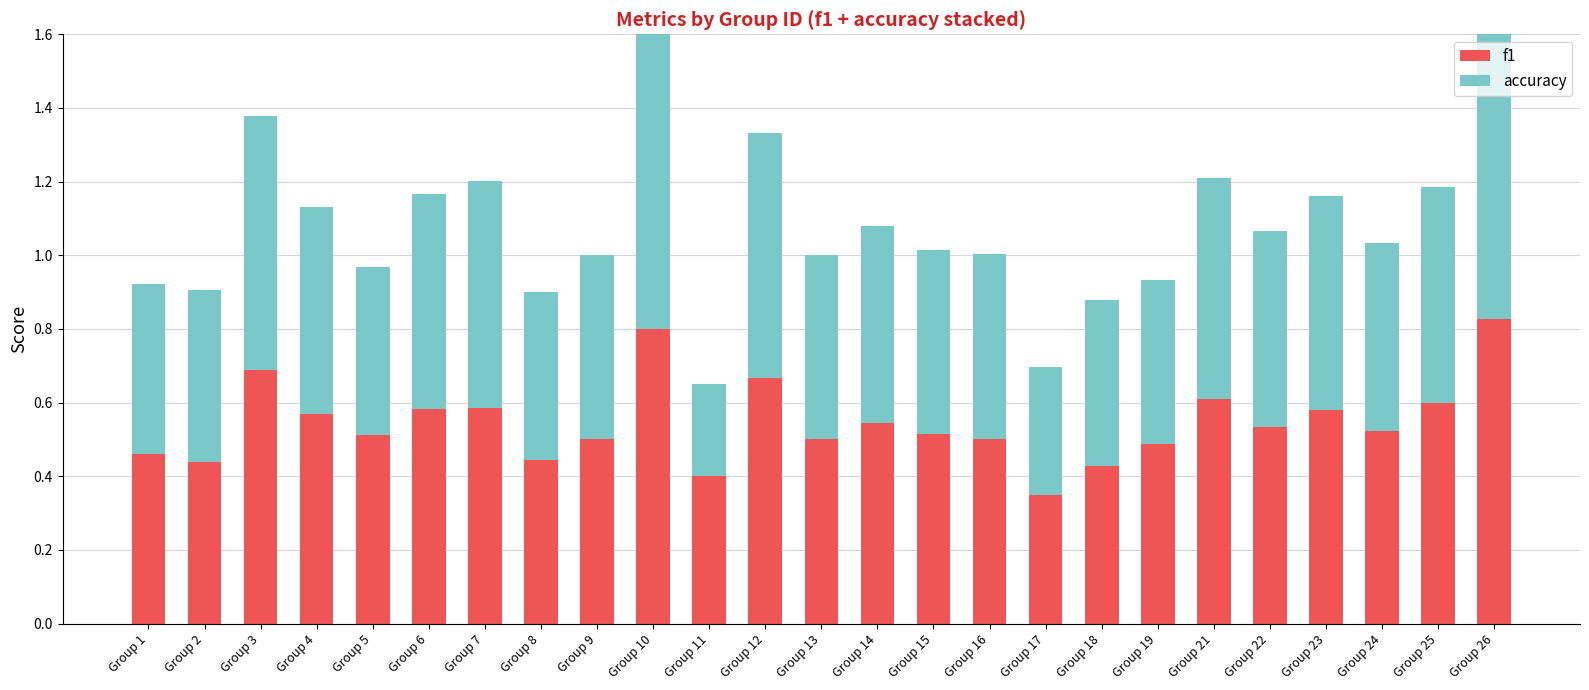

Rank the series by their average value, from highest to lowest.

f1, accuracy